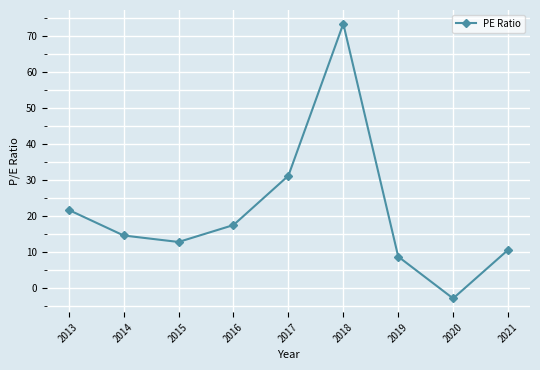

Which category has the lowest value across all series?

2020